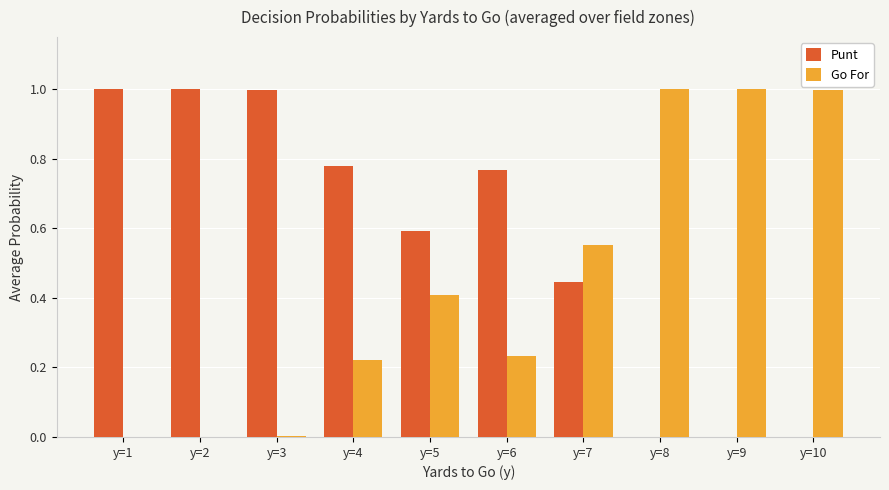

How many series are shown in this chart?

2